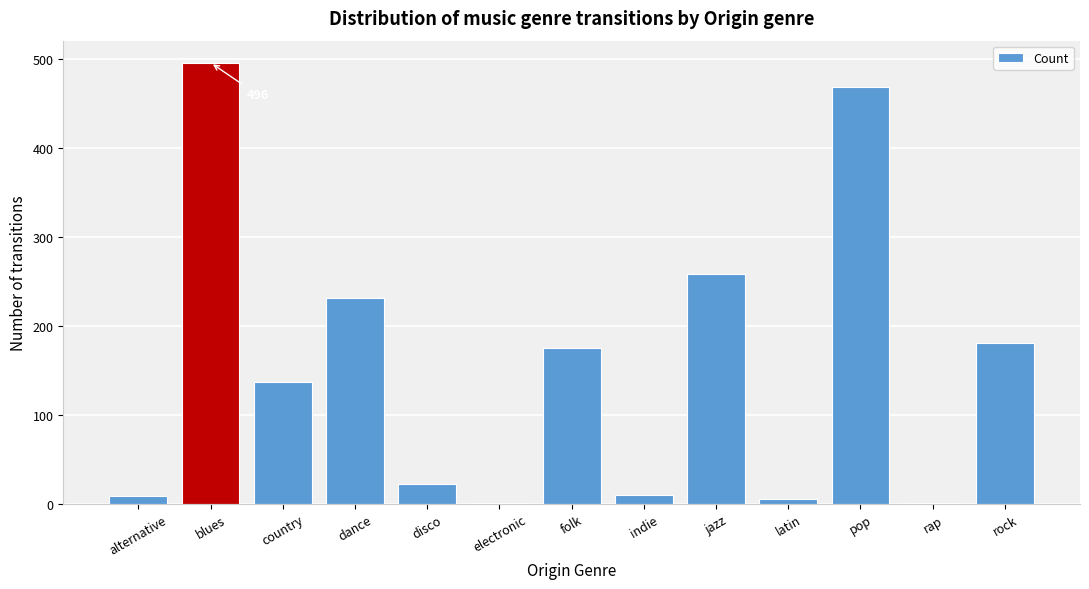

What is the approximate value at country, to the nearest 50?

150